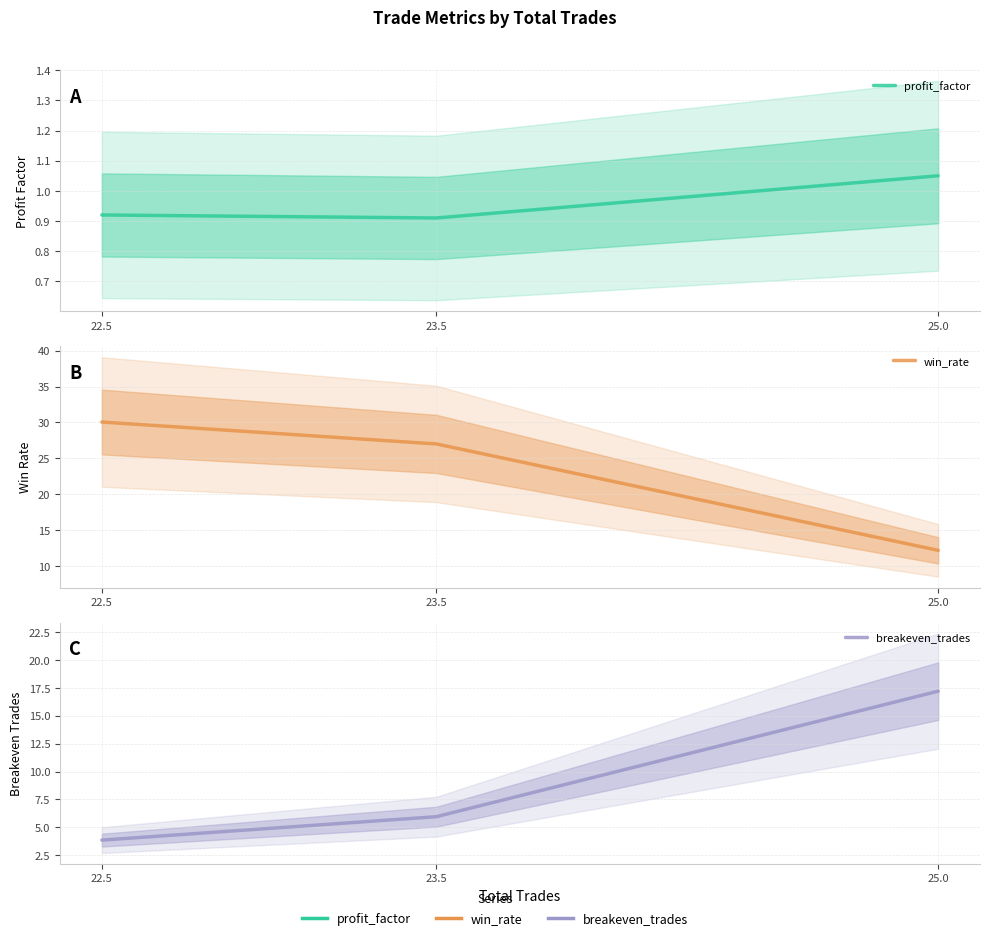

True or false: profit_factor has a value of 0.9 at 23.5.

True